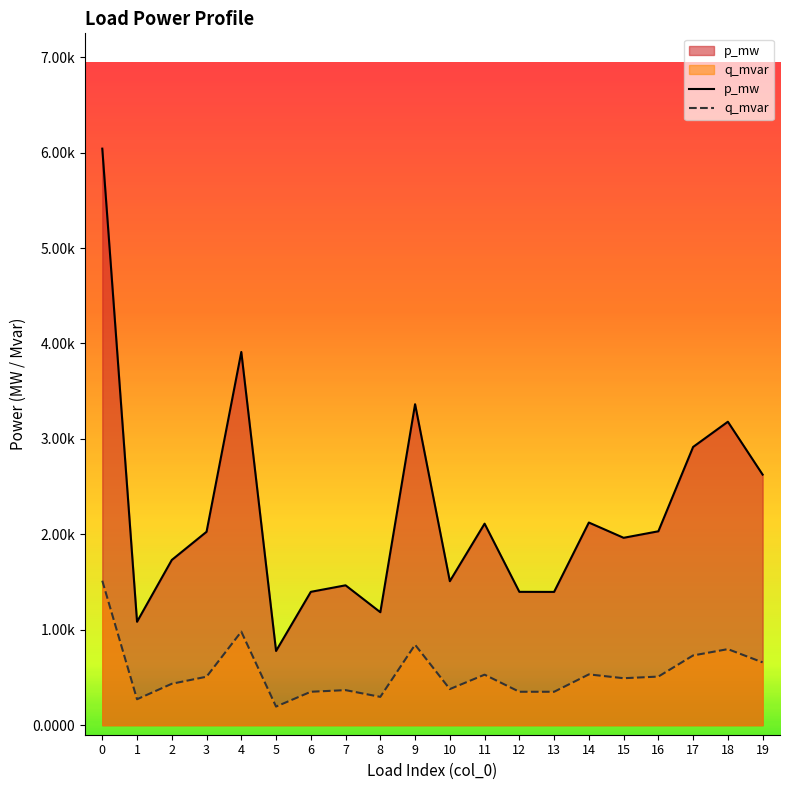

The value of q_mvar at 13 is 0.0. True or false?

True